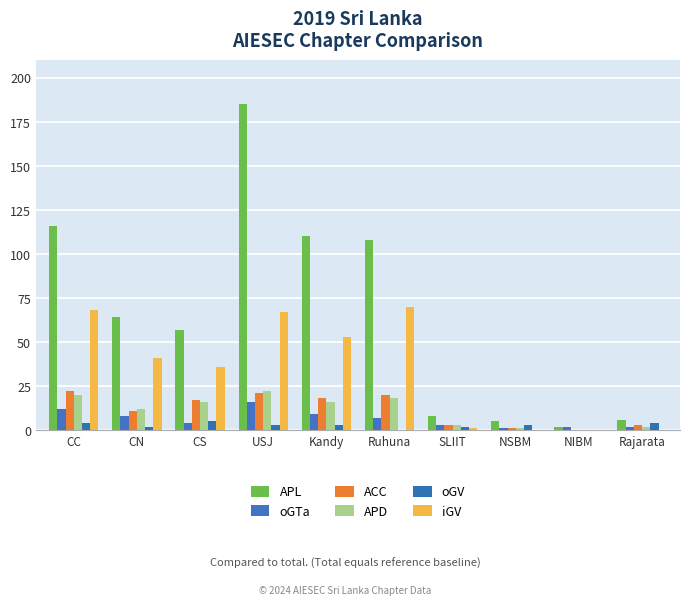

How many categories are shown in the chart?

10